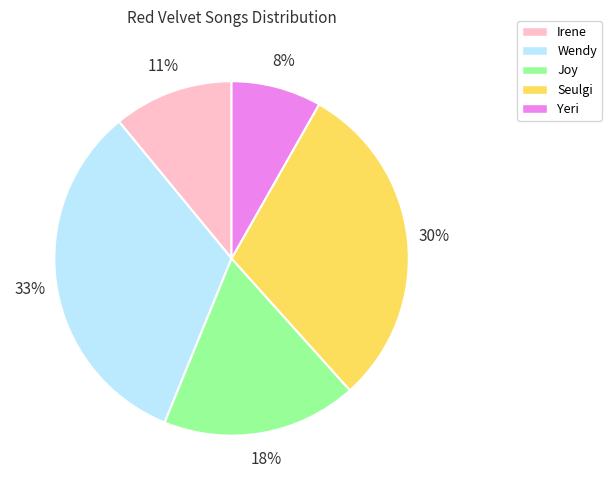

Combined, do Irene and Yeri account for over 50%?

No